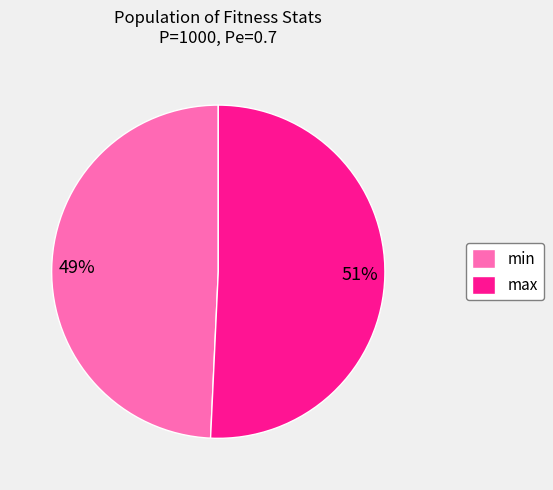

To the nearest percent, what percentage of the pie is max?

51%